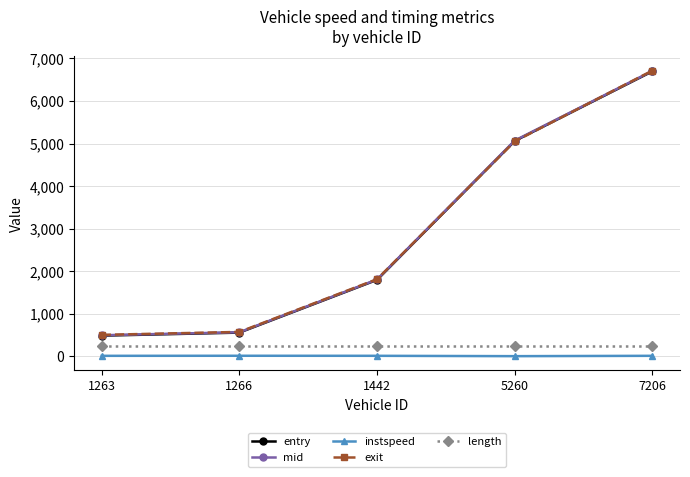

What is the maximum value shown in the chart?

6715.8